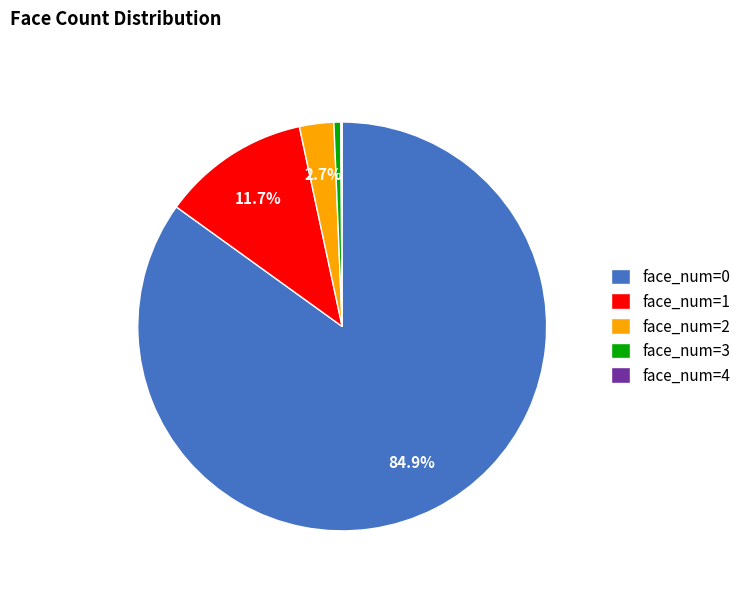

What is the majority slice?

face_num=0